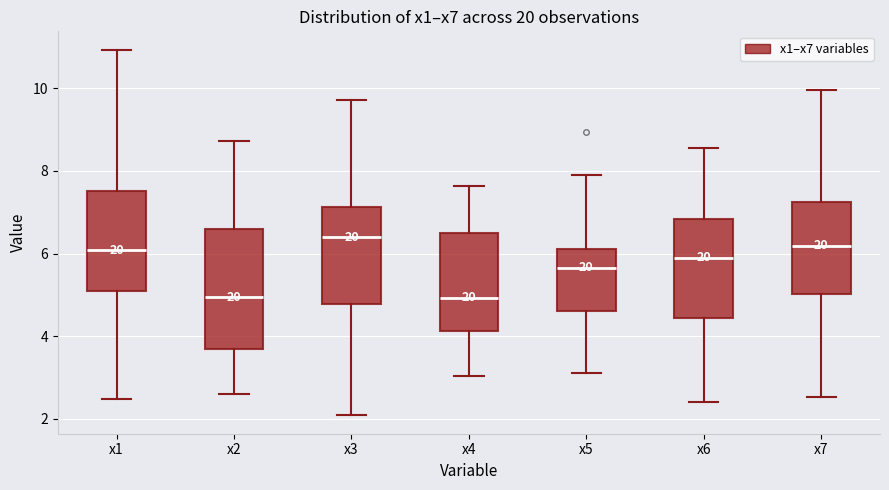

Reading left to right, read every box against the y-axis: the position of its median line, the range the box covers, and the ends of its whiskers. The values are not printed on the chart, so give them approximately, as read against the axis.

x1: median 6.0, box 5.0 to 7.6, whiskers 2.4 to 11.0
x2: median 5.0, box 3.8 to 6.6, whiskers 2.6 to 8.8
x3: median 6.4, box 4.8 to 7.2, whiskers 2.0 to 9.8
x4: median 5.0, box 4.2 to 6.4, whiskers 3.0 to 7.6
x5: median 5.6, box 4.6 to 6.2, whiskers 3.2 to 7.8
x6: median 6.0, box 4.4 to 6.8, whiskers 2.4 to 8.6
x7: median 6.2, box 5.0 to 7.2, whiskers 2.6 to 10.0